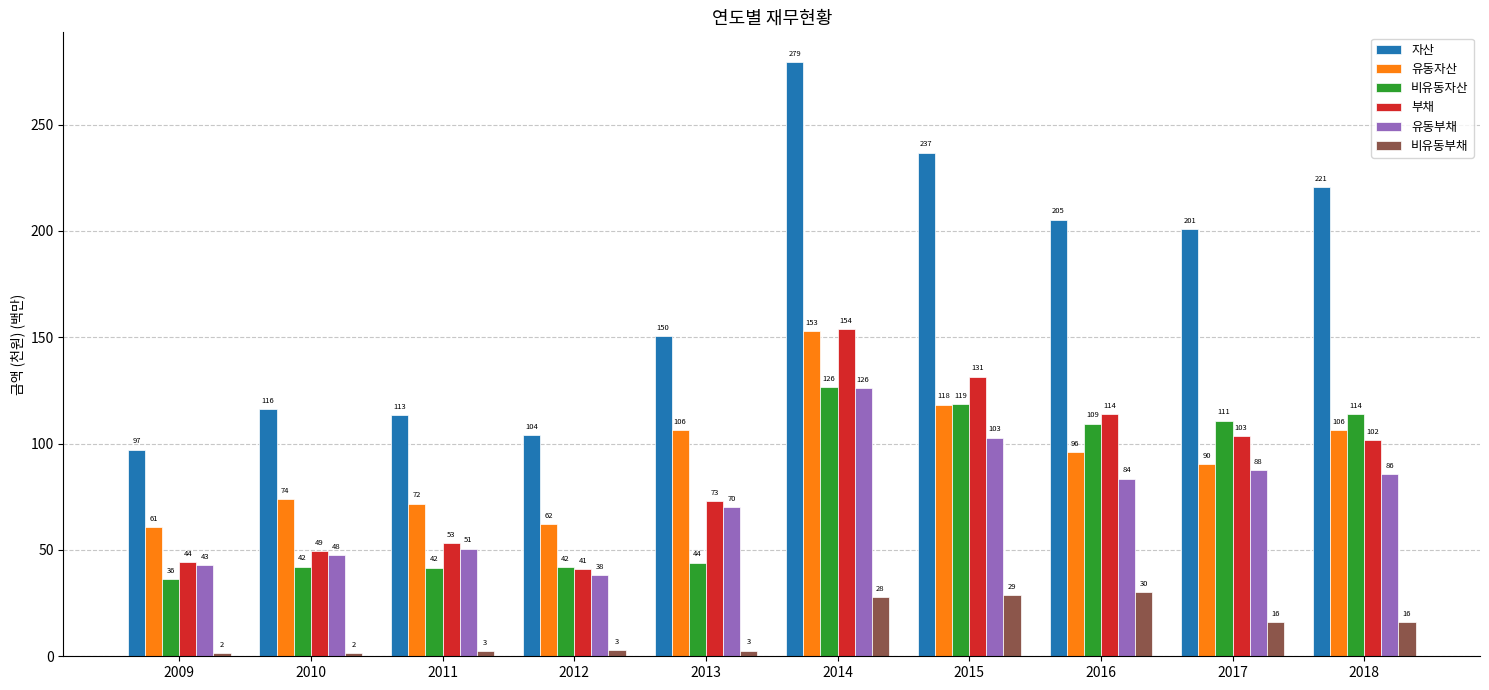

Which series changed the most between 2011 and 2015?

자산